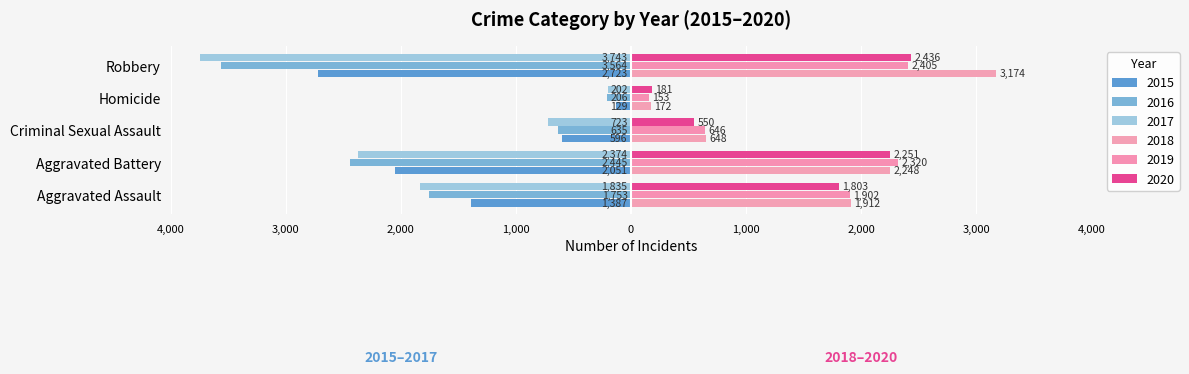

At how many categories does at least one series exceed 307?

4